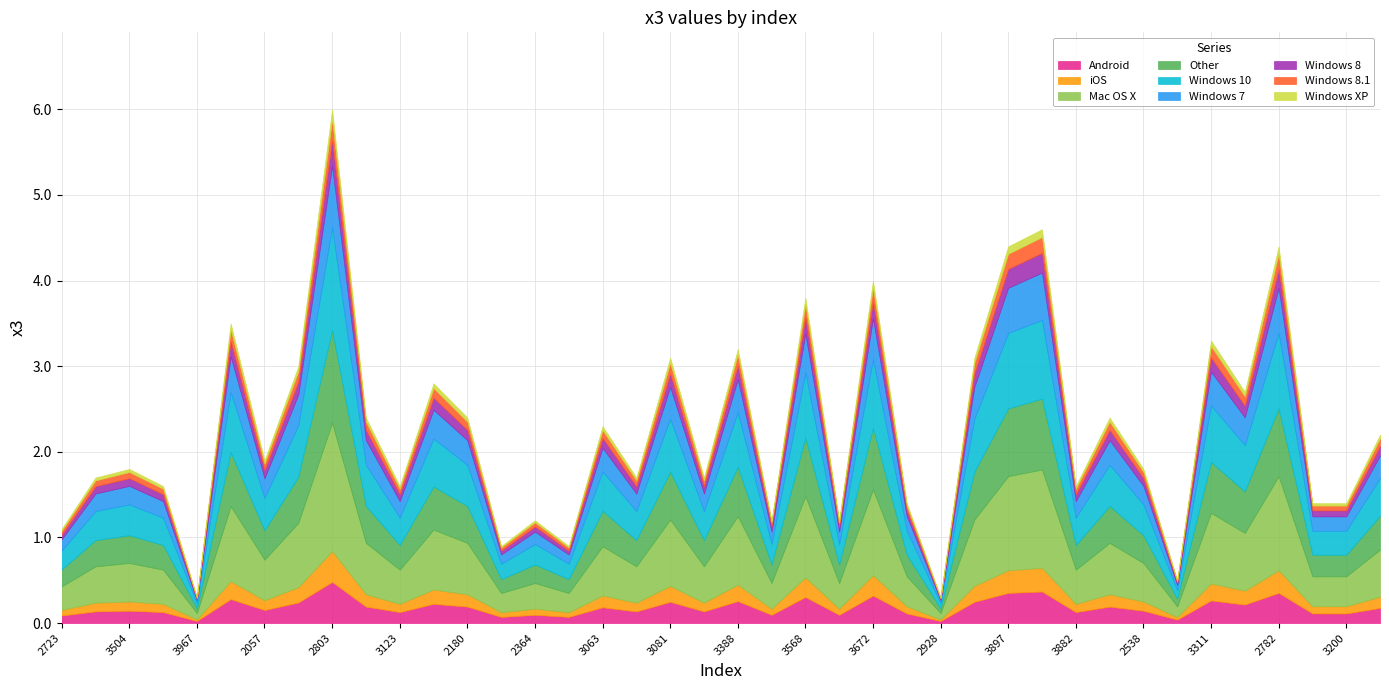

How many interior local valleys (lower than both neighbors) does the data have?

13